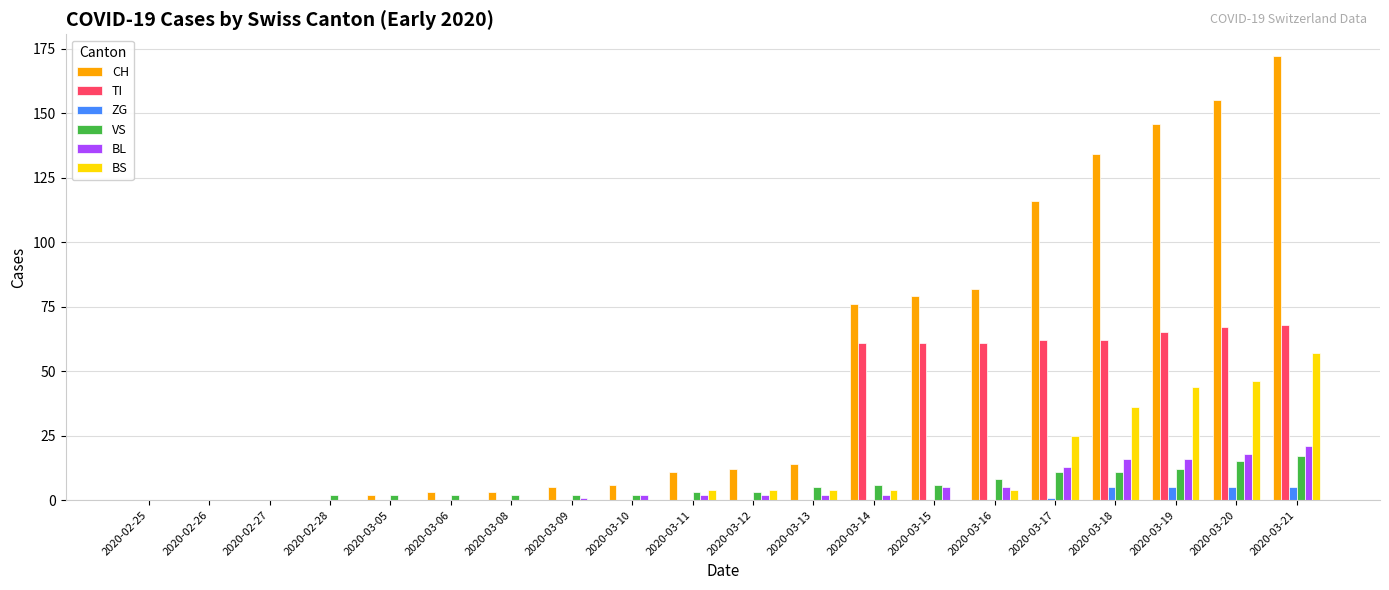

How many distinct data groups are displayed?

6